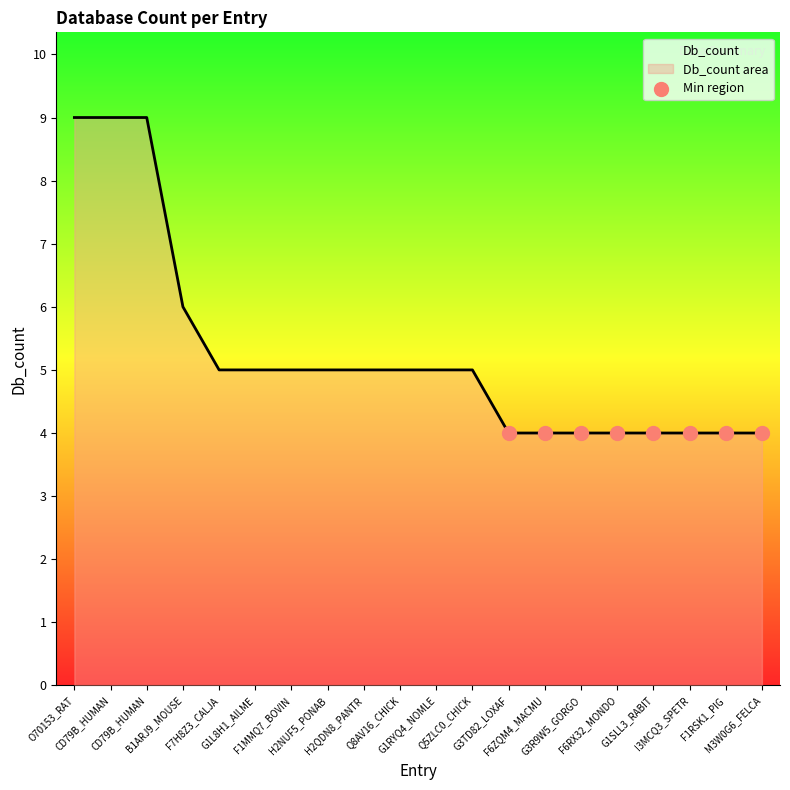

Which has a higher value, H2QDN8_PANTR or Q5ZLC0_CHICK?

H2QDN8_PANTR